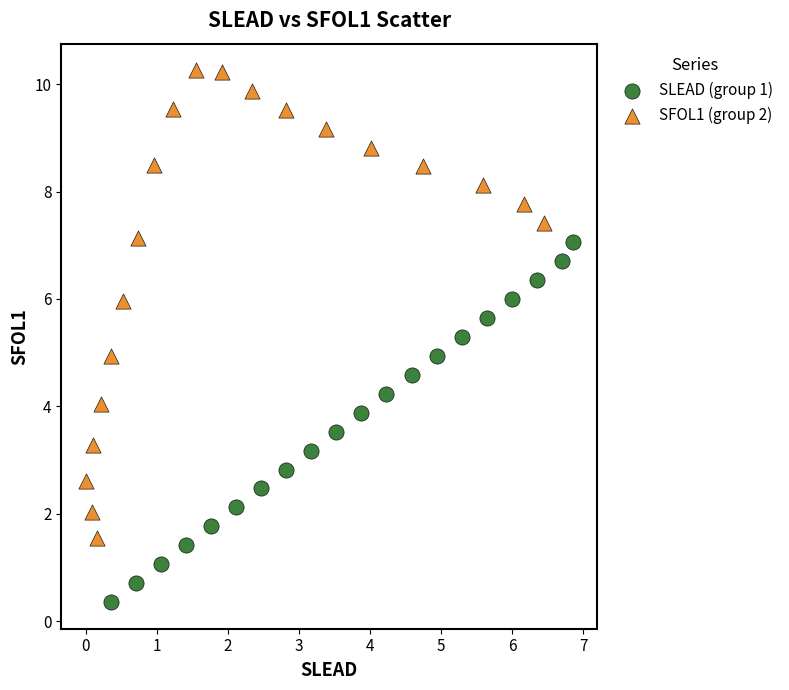

Which series has the largest Y range (max minus min)?

SFOL1 (group 2)